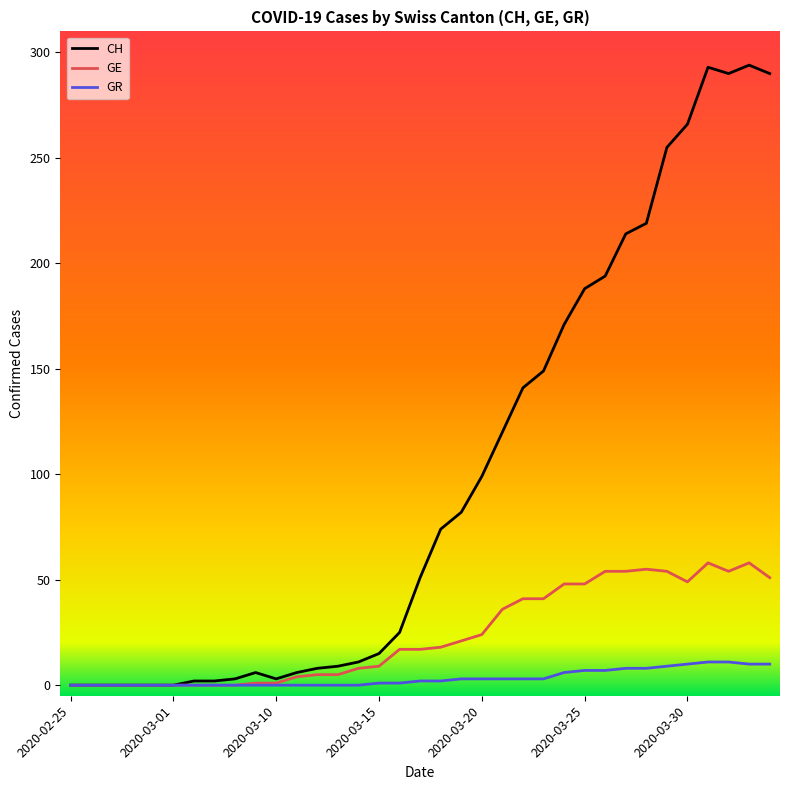

Which series has the largest total across all categories?

CH